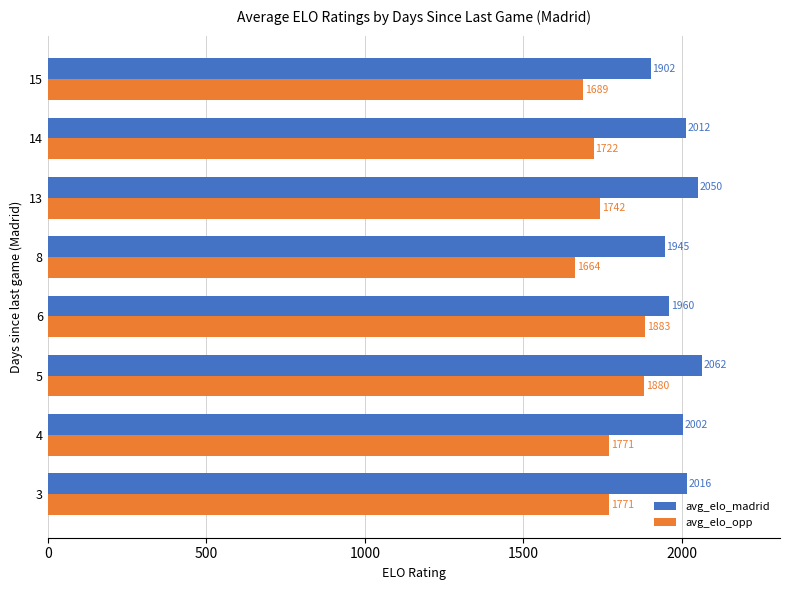

The value of avg_elo_opp at 6 is 2455.7. True or false?

False